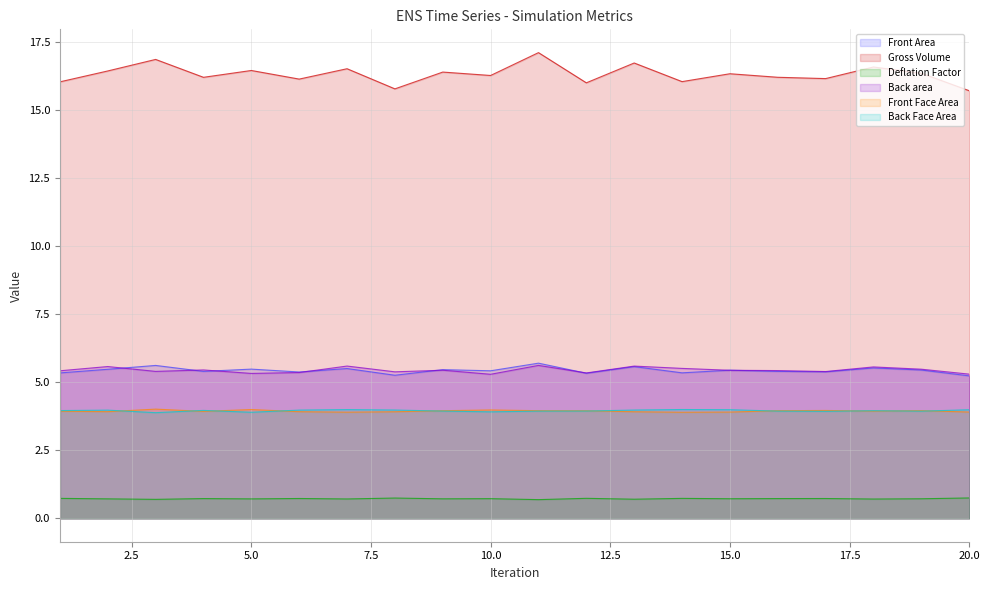

Reading left to right, what are all the values shown in this chart?

Front Area: 5.3	5.5	5.6	5.4	5.5	5.4	5.5	5.3	5.5	5.4	5.7	5.3	5.6	5.3	5.4	5.4	5.4	5.5	5.5	5.2
Gross Volume: 16.0	16.4	16.9	16.2	16.5	16.1	16.5	15.8	16.4	16.3	17.1	16.0	16.7	16.0	16.3	16.2	16.2	16.6	16.4	15.7
Deflation Factor: 0.7	0.7	0.7	0.7	0.7	0.7	0.7	0.7	0.7	0.7	0.7	0.7	0.7	0.7	0.7	0.7	0.7	0.7	0.7	0.8
Back area: 5.4	5.6	5.4	5.5	5.3	5.4	5.6	5.4	5.4	5.3	5.6	5.3	5.6	5.5	5.4	5.4	5.4	5.6	5.5	5.3
Front Face Area: 4.0	4.0	3.9	4.0	3.9	4.0	4.0	4.0	3.9	3.9	3.9	3.9	4.0	4.0	4.0	3.9	3.9	4.0	3.9	4.0
Back Face Area: 3.9	3.9	4.0	3.9	4.0	3.9	3.9	3.9	4.0	4.0	4.0	4.0	3.9	3.9	3.9	4.0	4.0	3.9	4.0	3.9